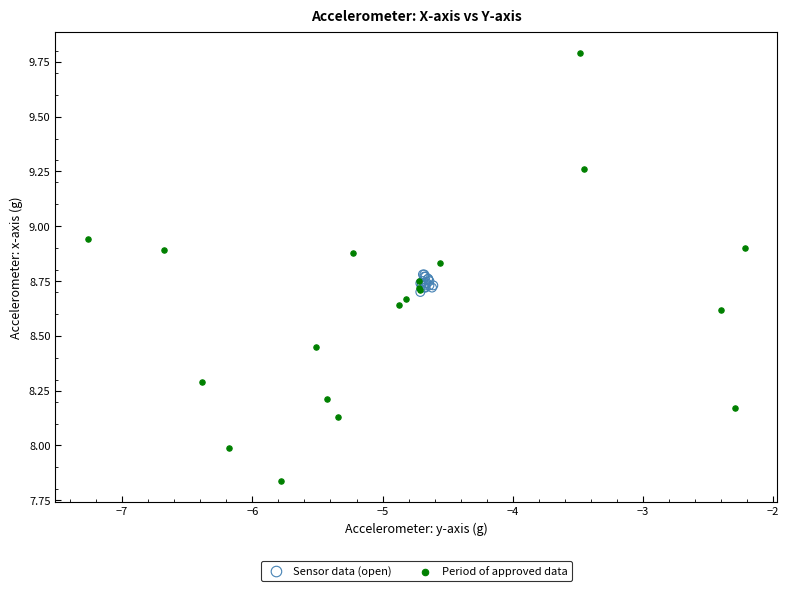

Which series contains the lowest Y value?

Period of approved data